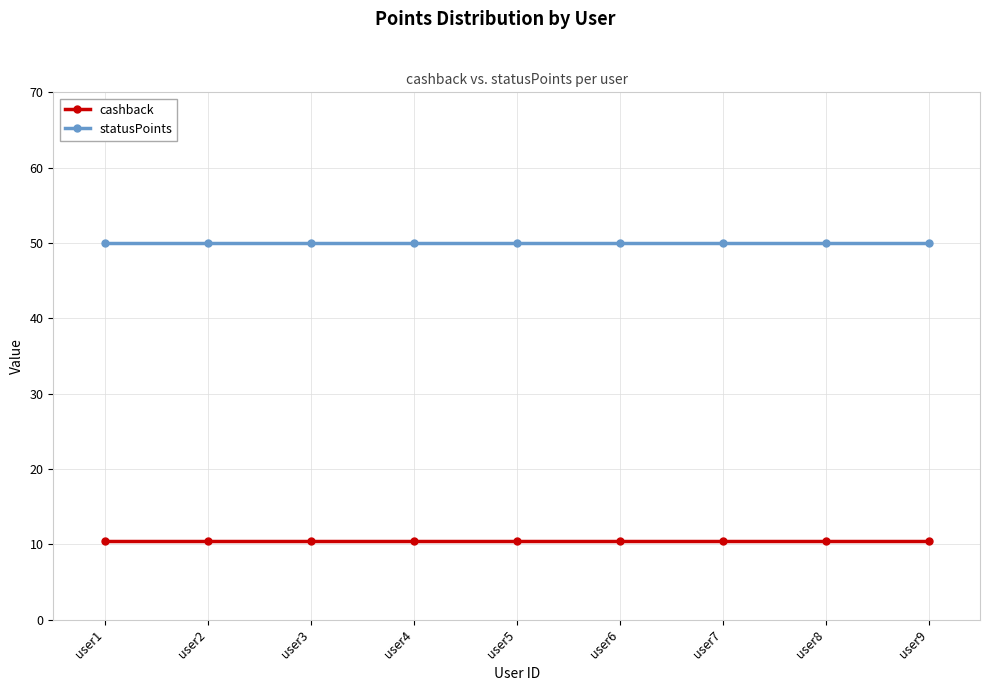

Rank the series by their maximum value, from lowest to highest.

cashback, statusPoints